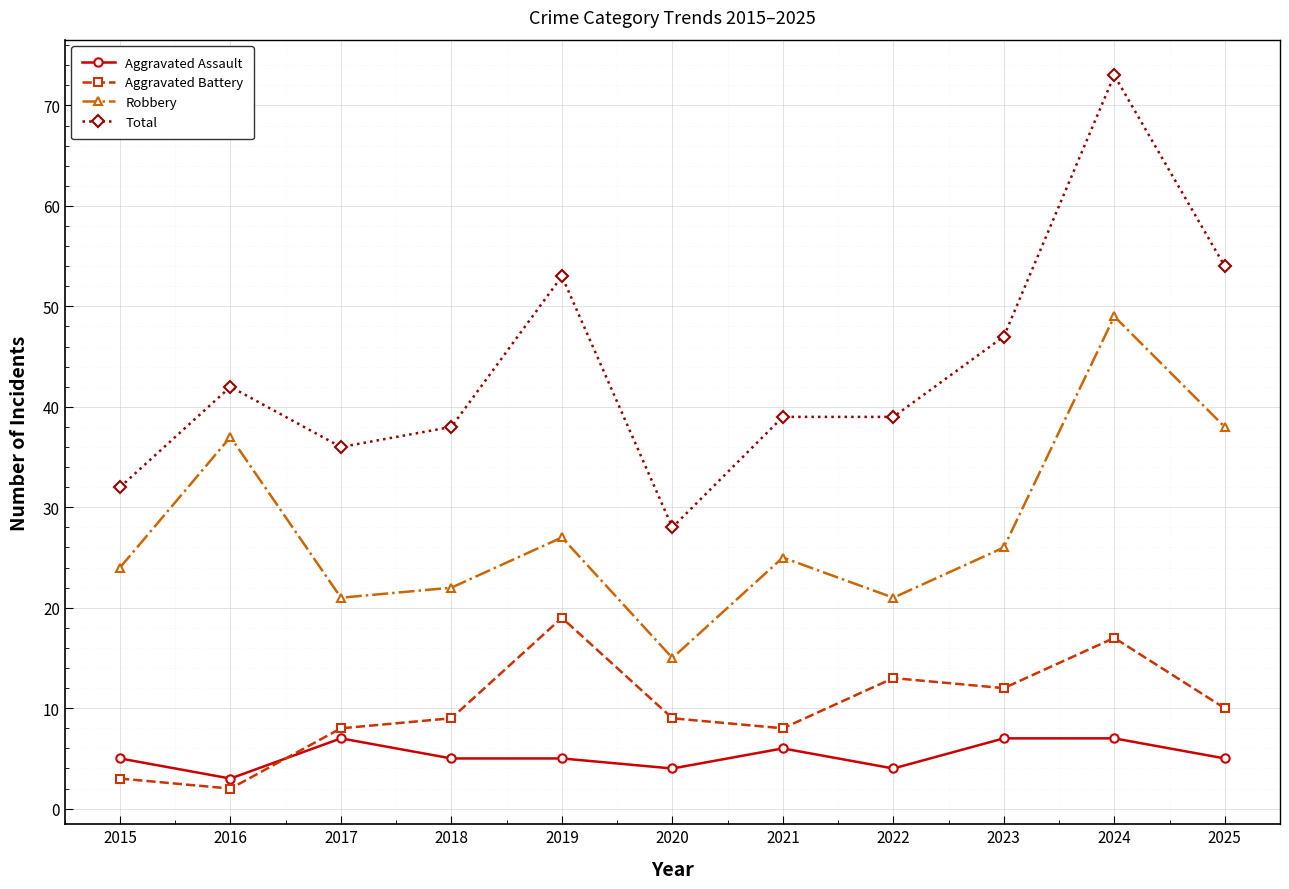

What is the value of the Robbery point at the 7th from the left?

25